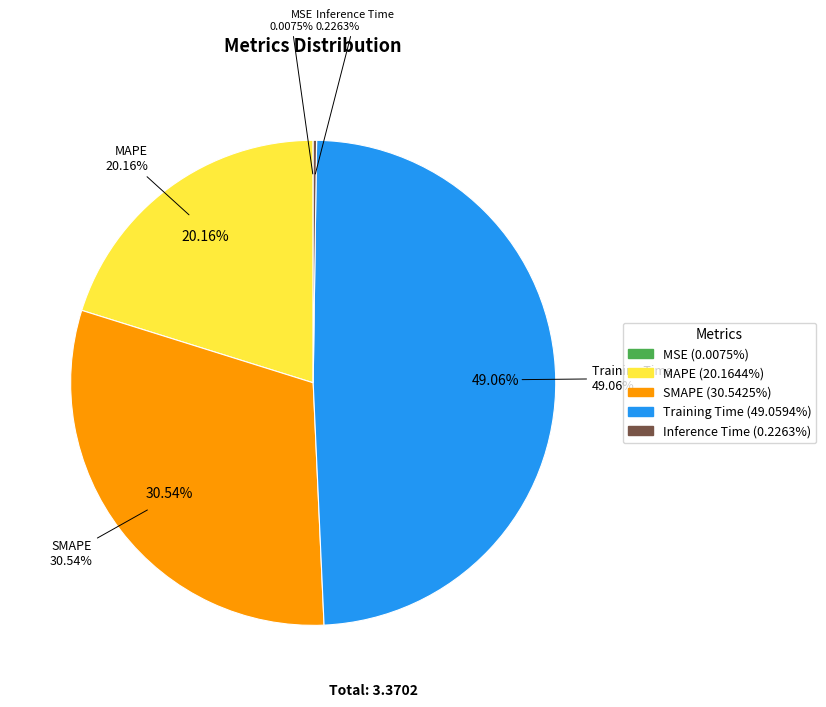

What portion of the pie excludes MSE?

100.0%